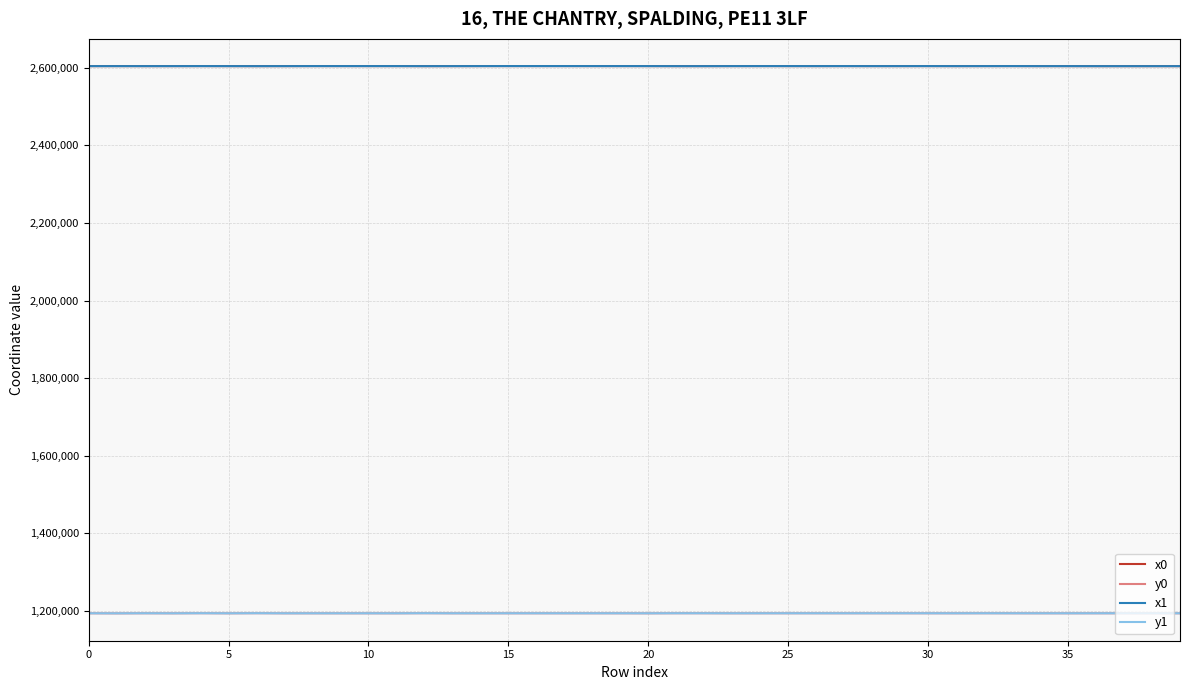

How many lines are shown in the chart?

4